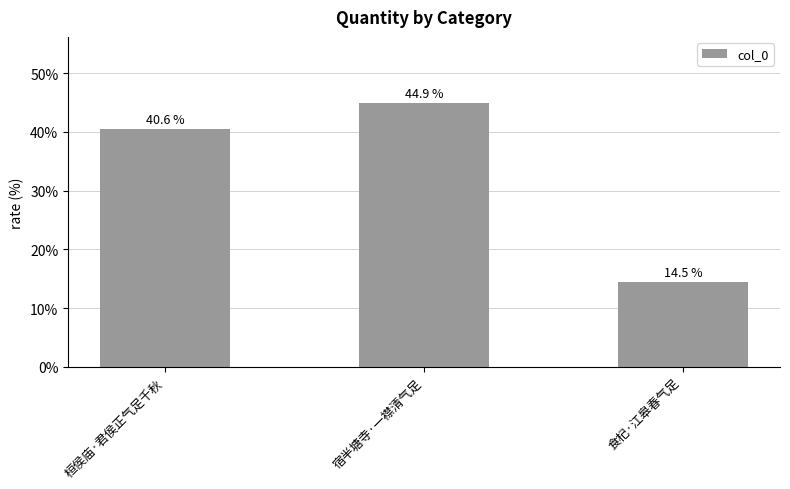

What is the difference between the values at 桓侯庙·君侯正气足千秋 and 食杞·江皋春气足?

26.0